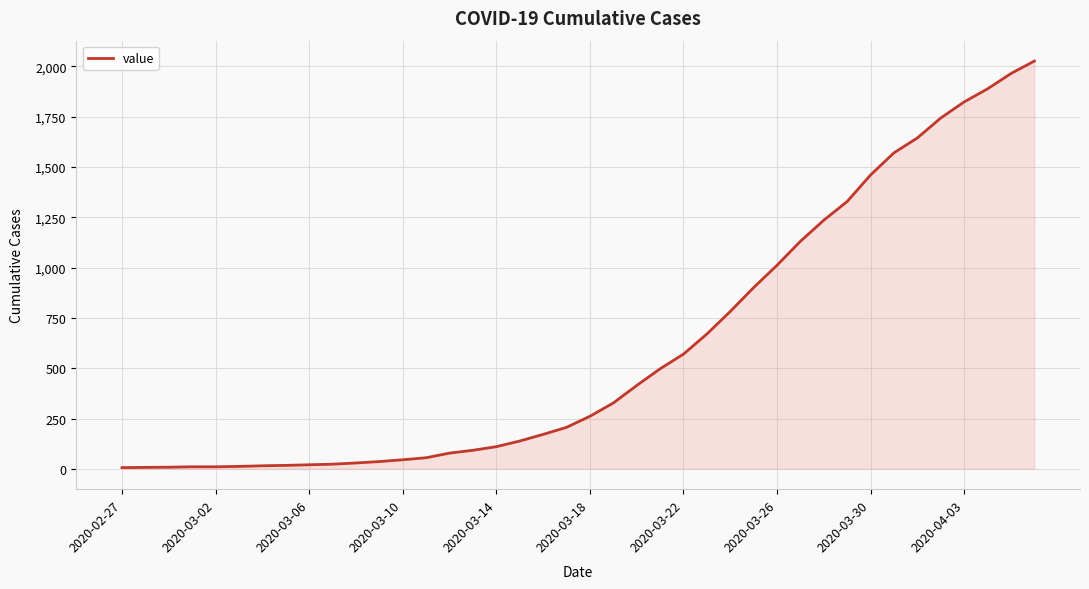

What is the maximum value shown in the chart?

2027